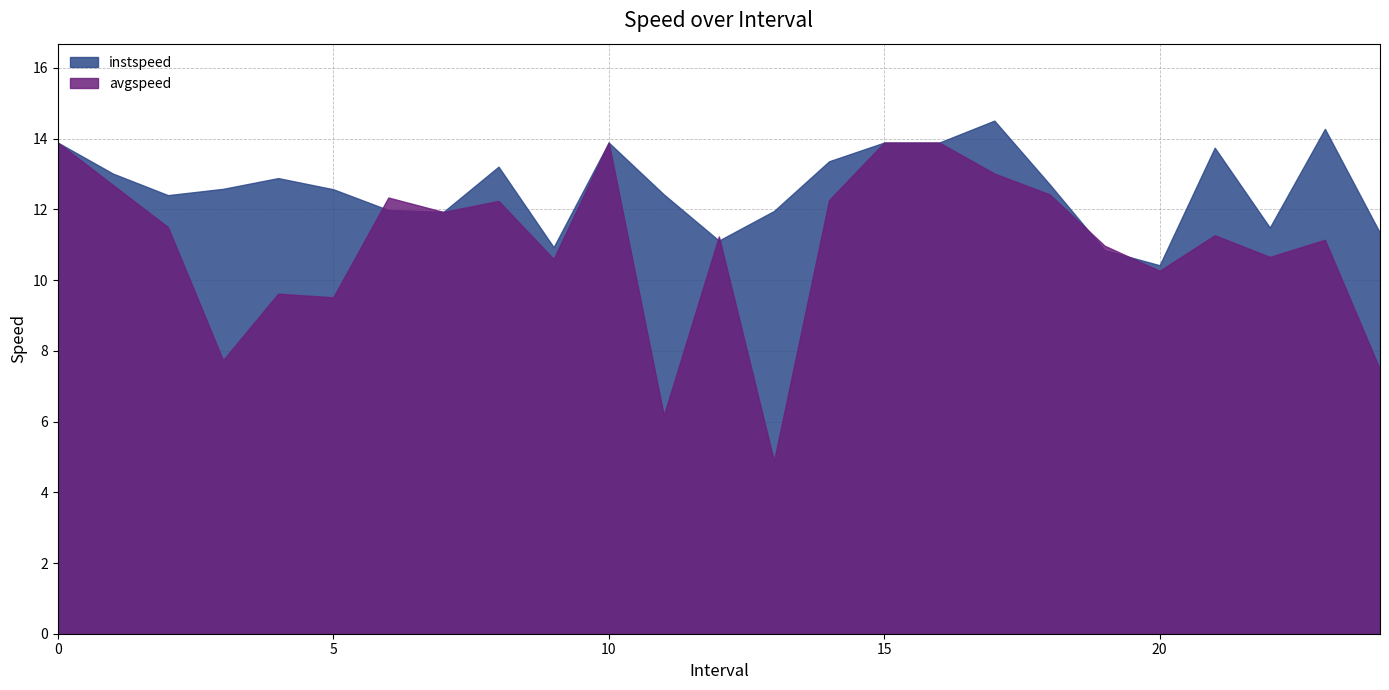

Which series has the largest total across all categories?

instspeed